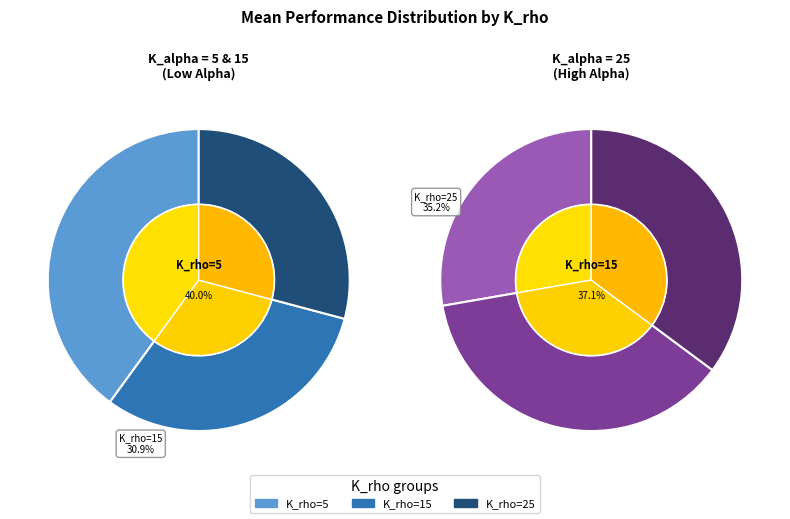

True or false: K_rho=5 accounts for 28% of the total.

True